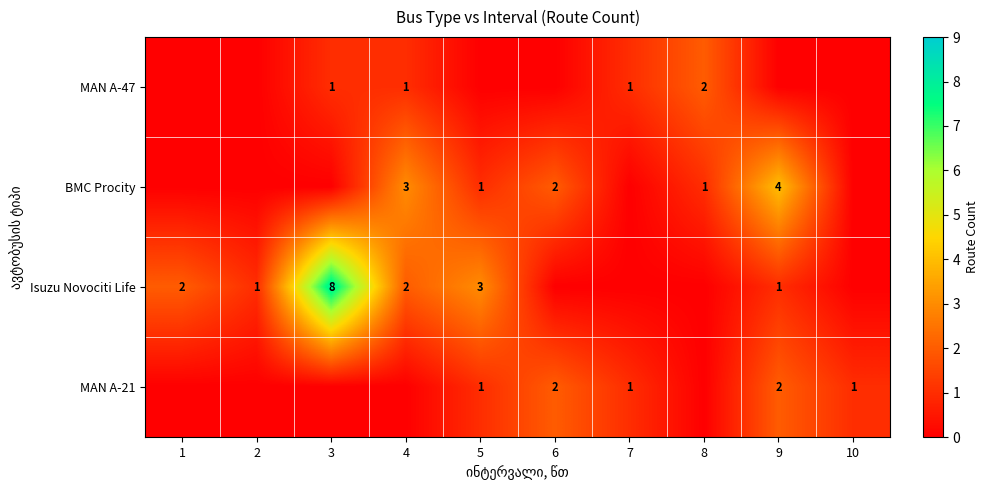

Is it true that BMC Procity equals 0 at 5?

False